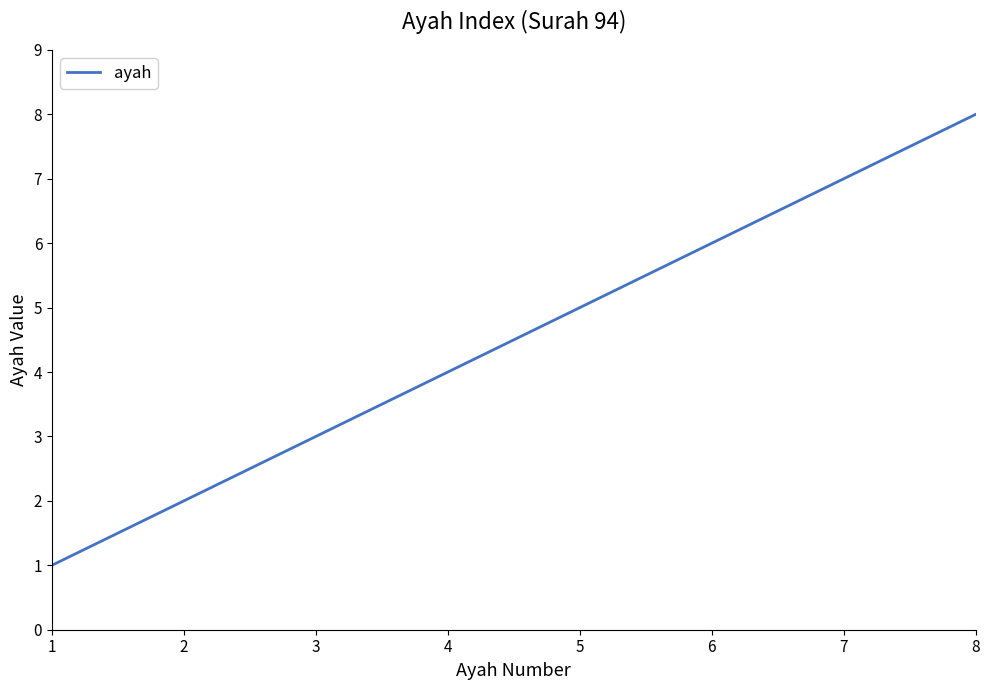

What is the change in value from 3 to 6?

+3